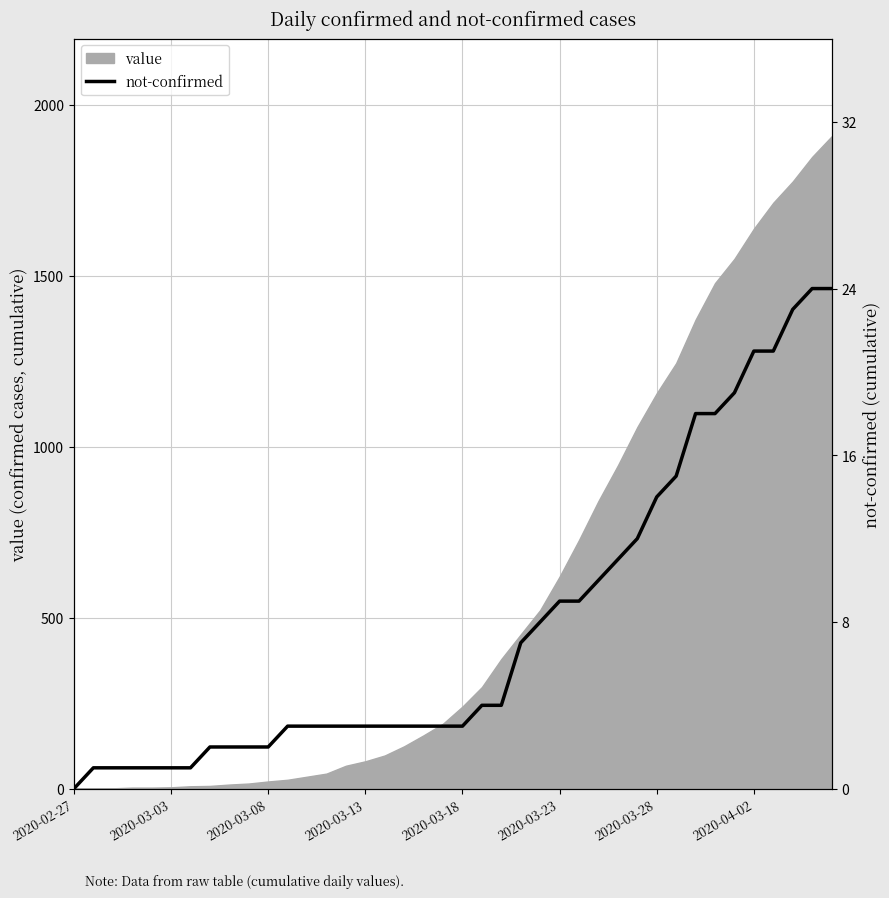

What is the sum of all values?

315